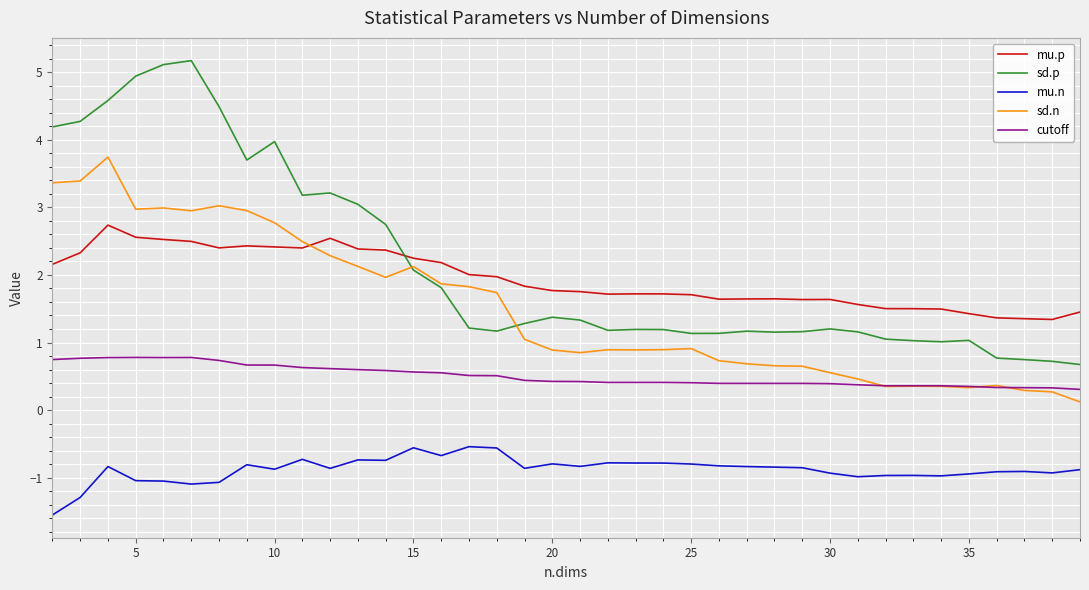

How many times do mu.p and sd.p cross each other?

1